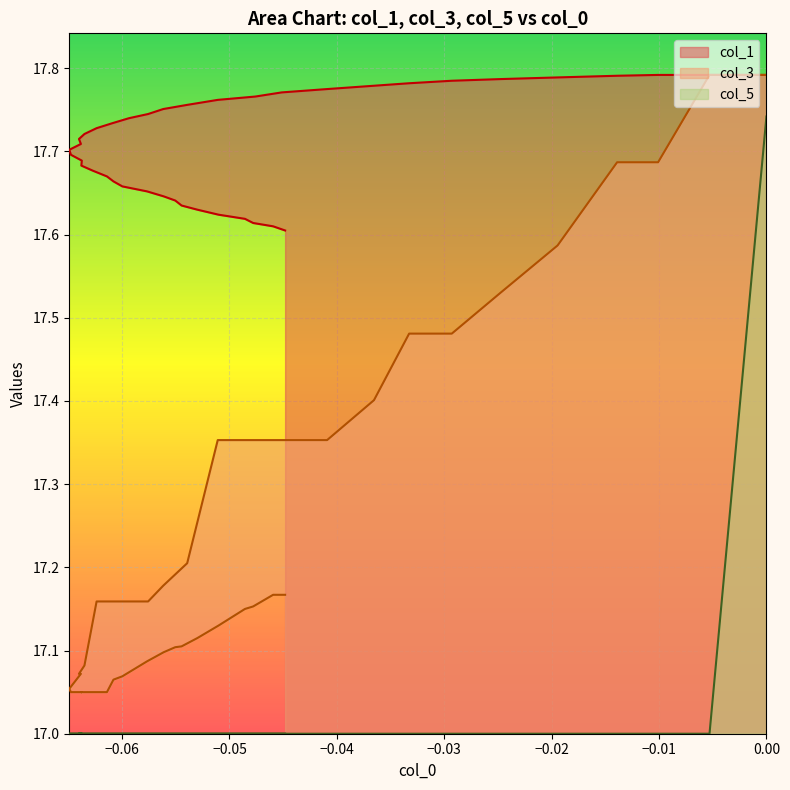

Is it true that col_5 equals 7.3 at 15?

False